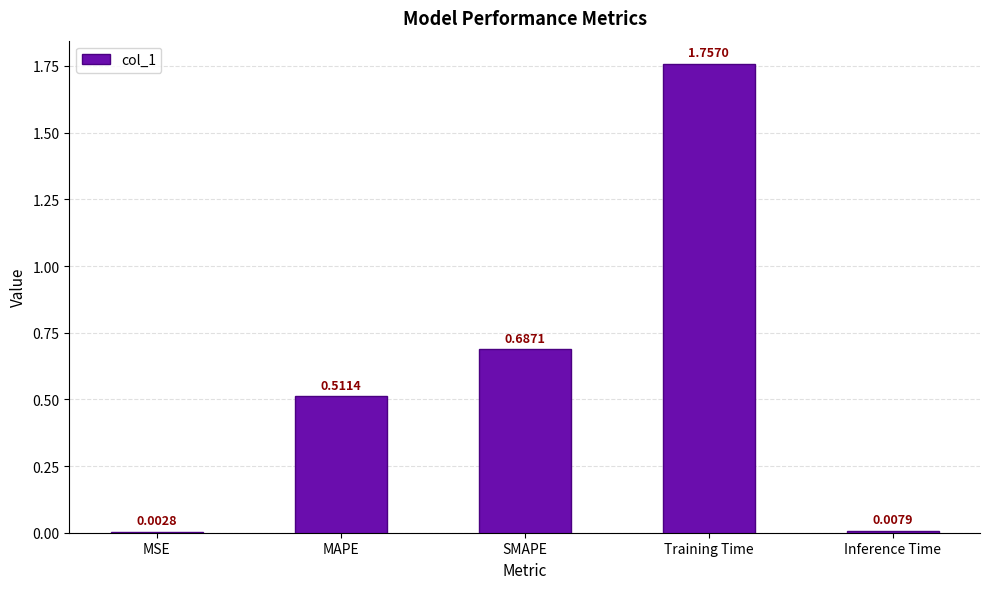

What is the ratio of the value at MAPE to the value at Training Time?

0.3